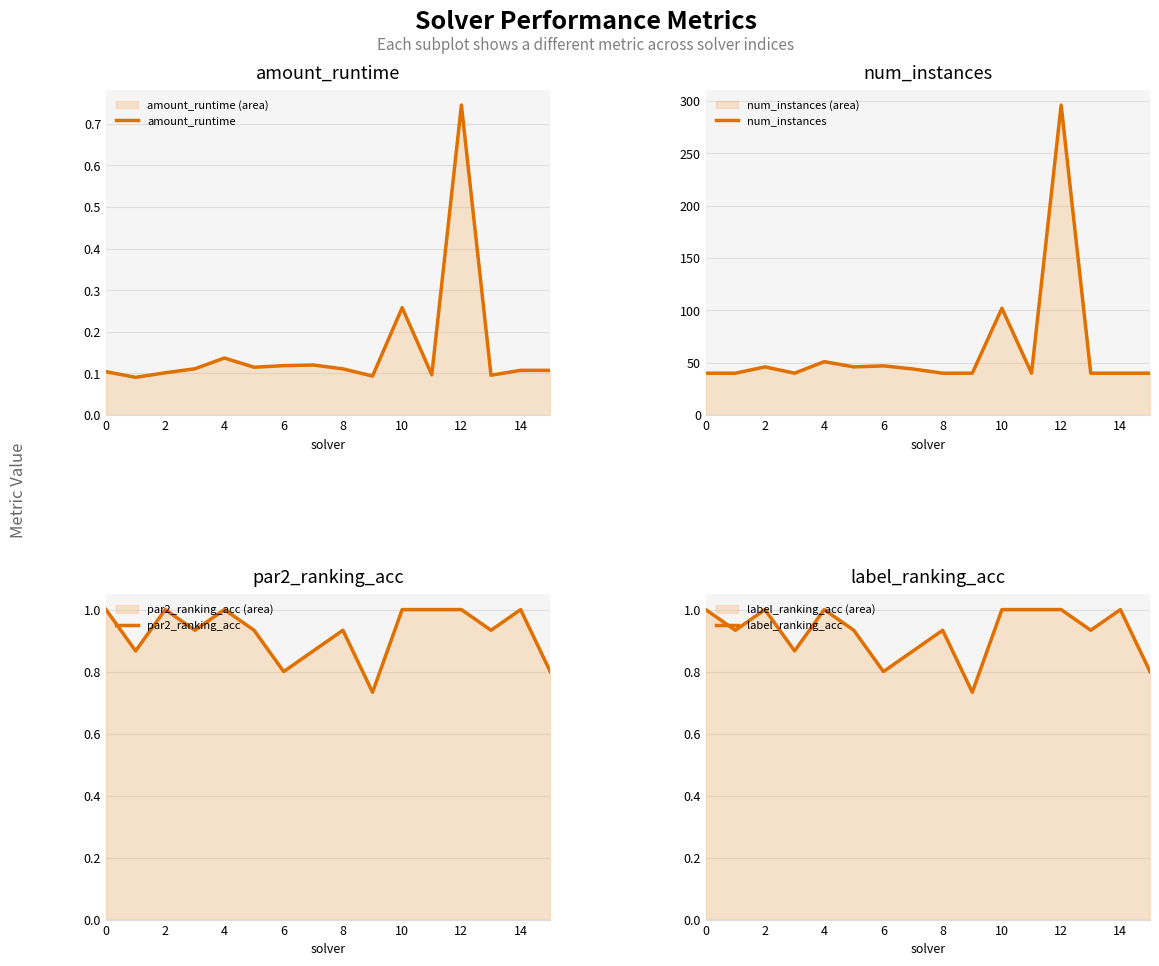

Rank the series at 13 from lowest to highest value.

amount_runtime, par2_ranking_acc, label_ranking_acc, num_instances